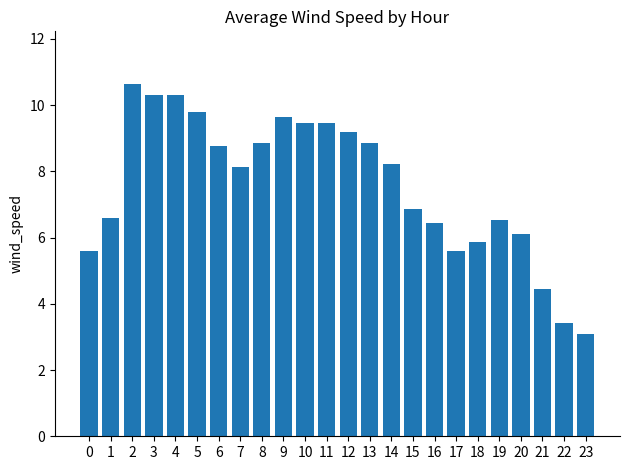

What is the ratio of the value at 17 to the value at 20?

0.9